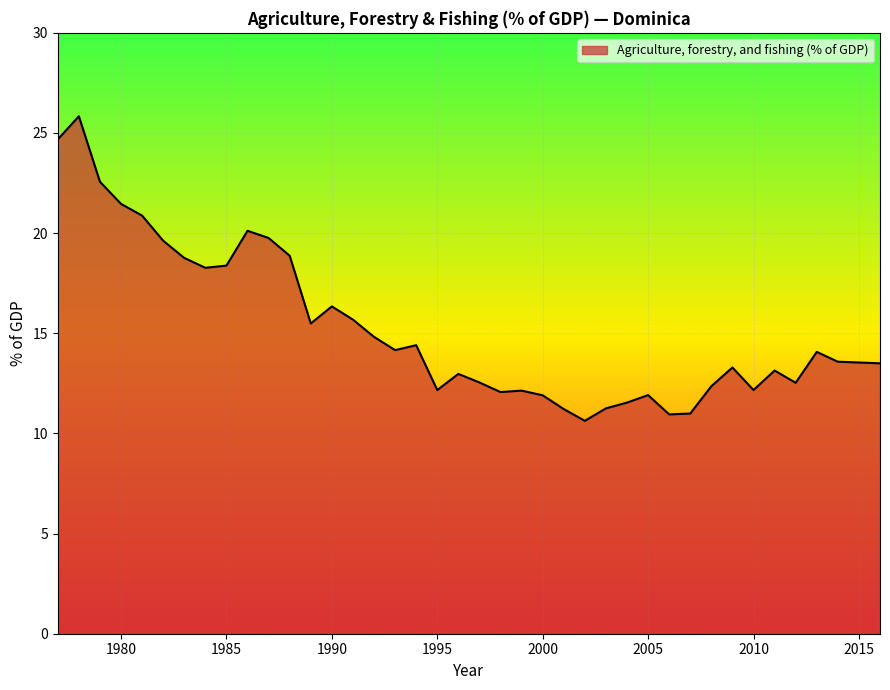

What is the difference between the maximum and minimum values?

15.2